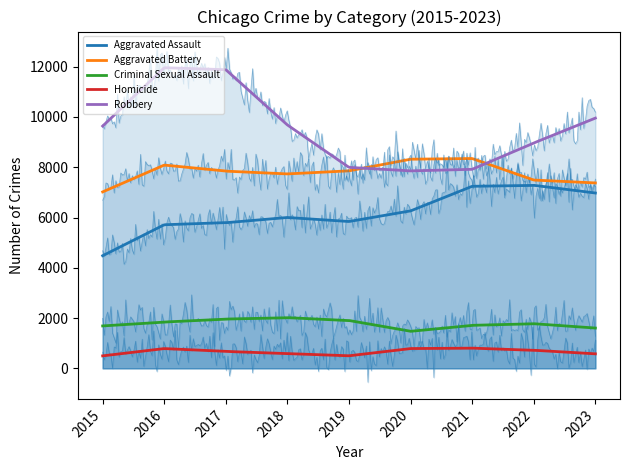

At which label does Criminal Sexual Assault first exceed 1775?

2016